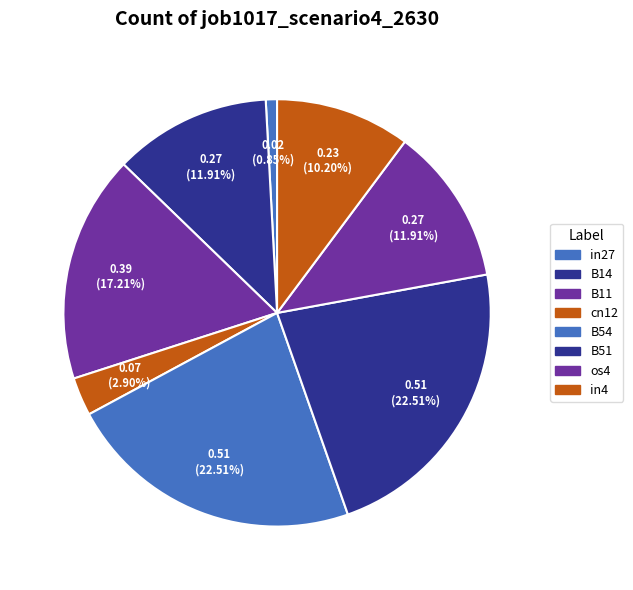

True or false: B11 accounts for 17% of the total.

True